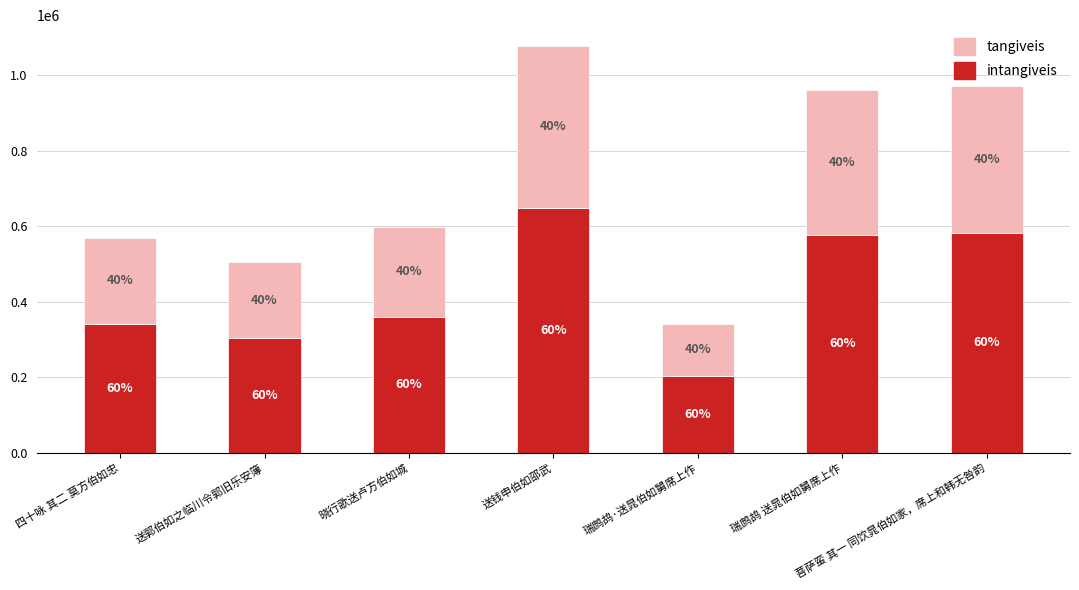

What is the label of the 1st bar from the right?

菩萨蛮 其一 同饮晁伯如家，席上和韩无咎韵